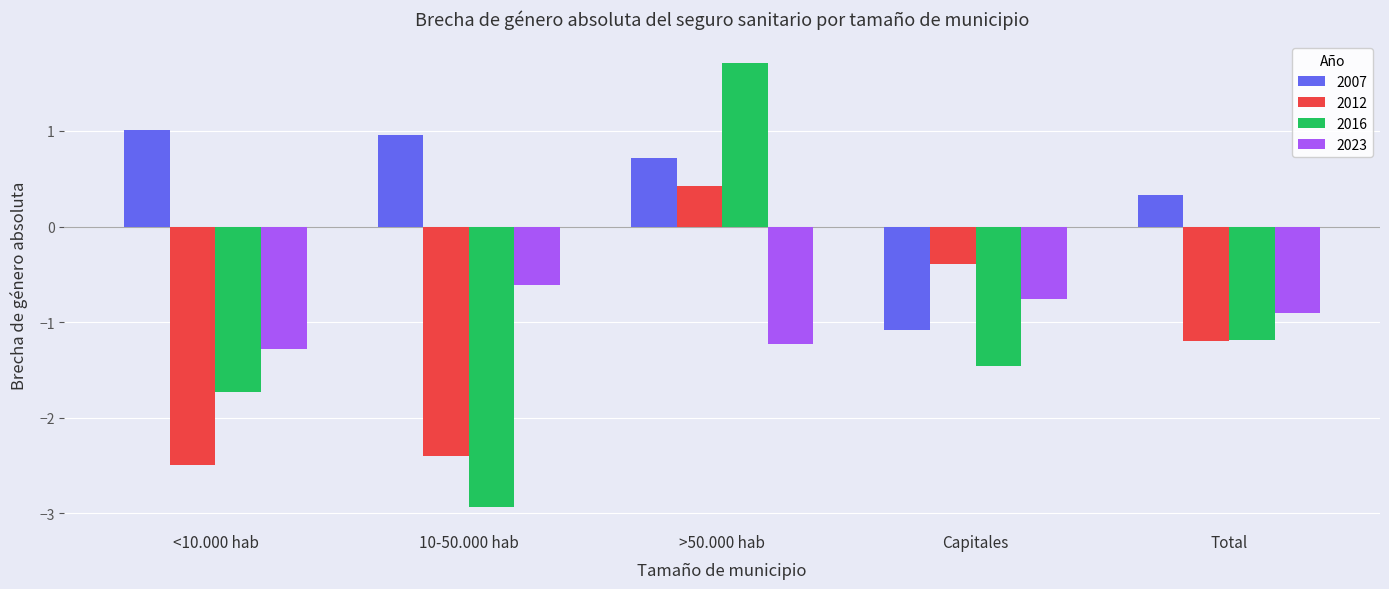

Rank the categories by 2016 value from highest to lowest.

>50.000 hab, Total, Capitales, <10.000 hab, 10-50.000 hab